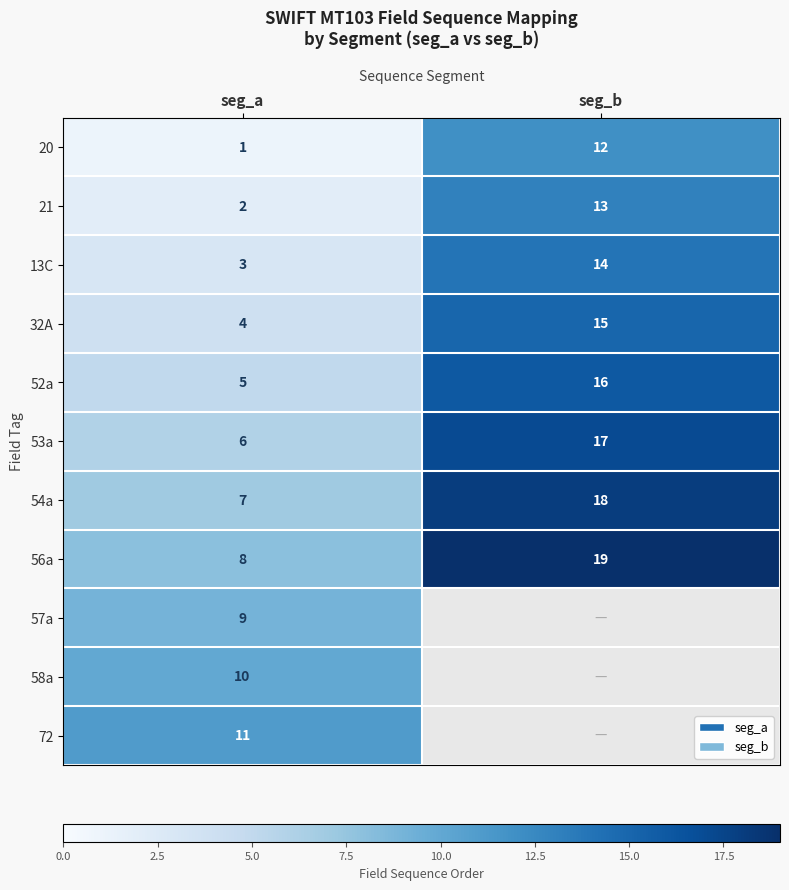

Where is 54a nearest to the value 12?

seg_a